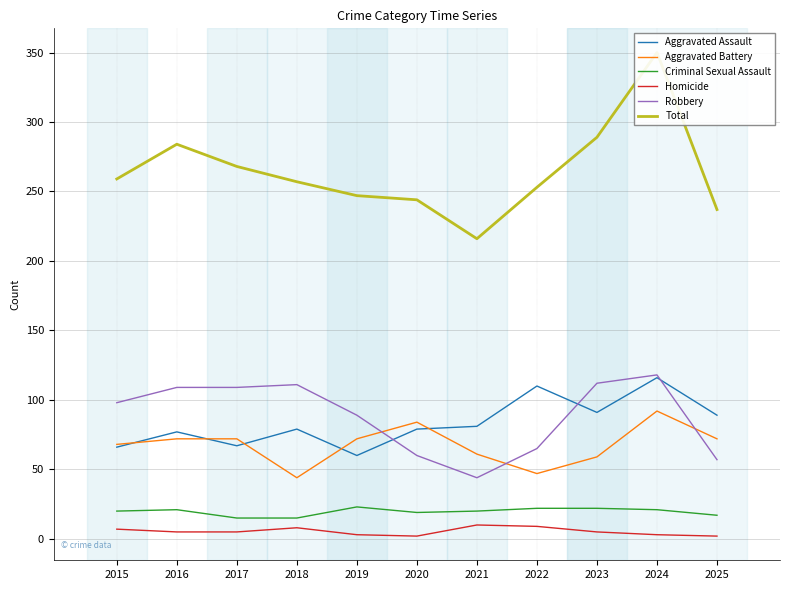

What is the greatest value displayed?

350